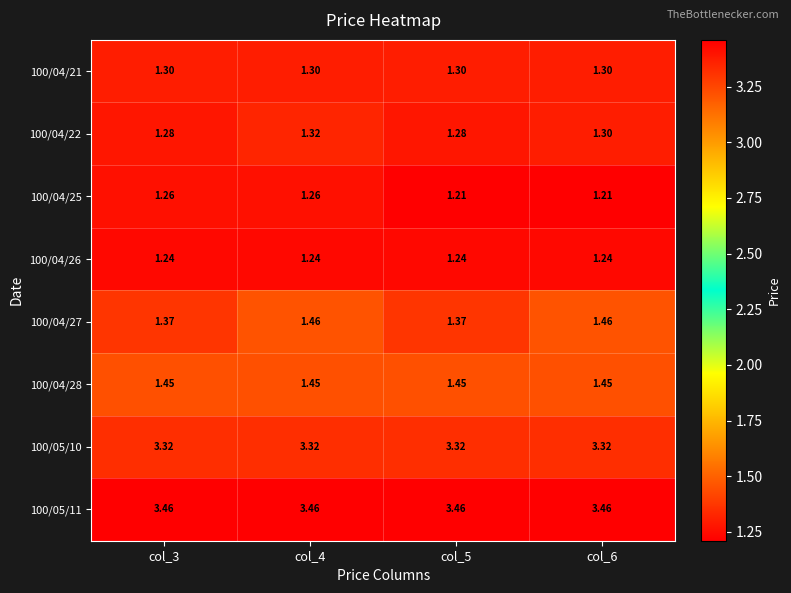

Which series changed the most between col_3 and col_6?

100/04/27